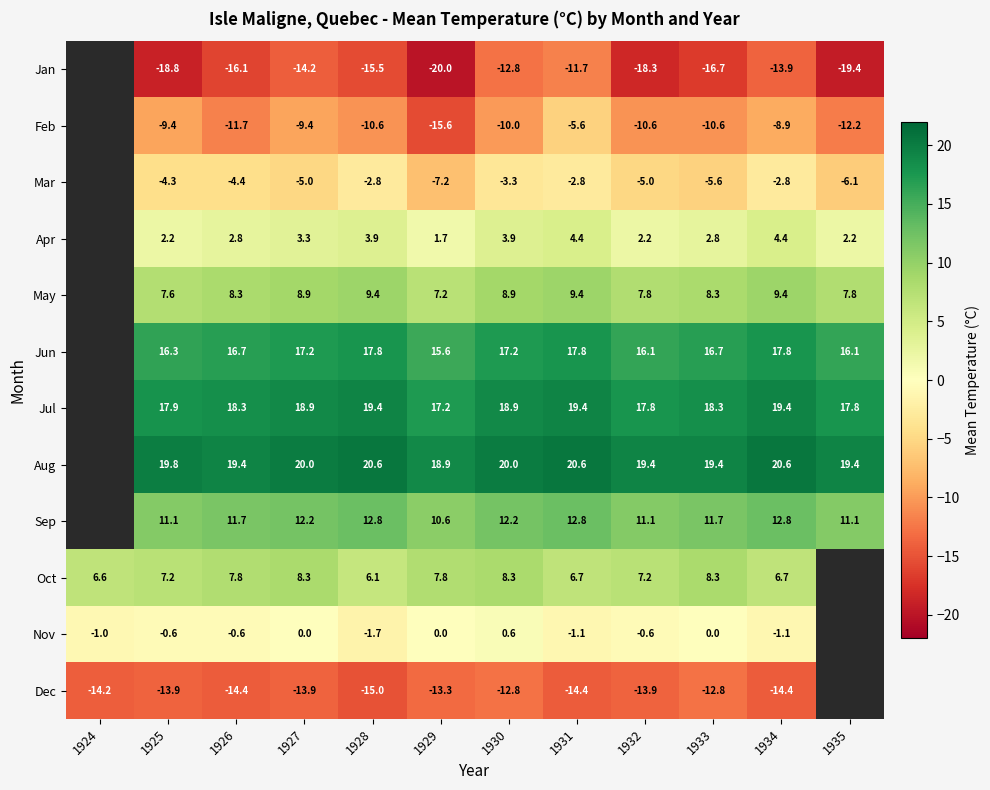

The Feb series shows -6.3 at 1928. True or false?

False